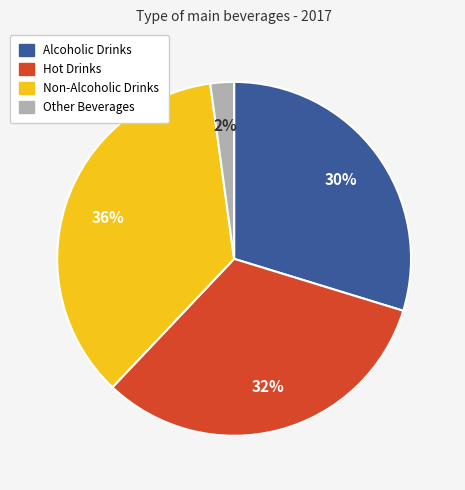

Which category has the biggest portion of the pie?

Non-Alcoholic Drinks